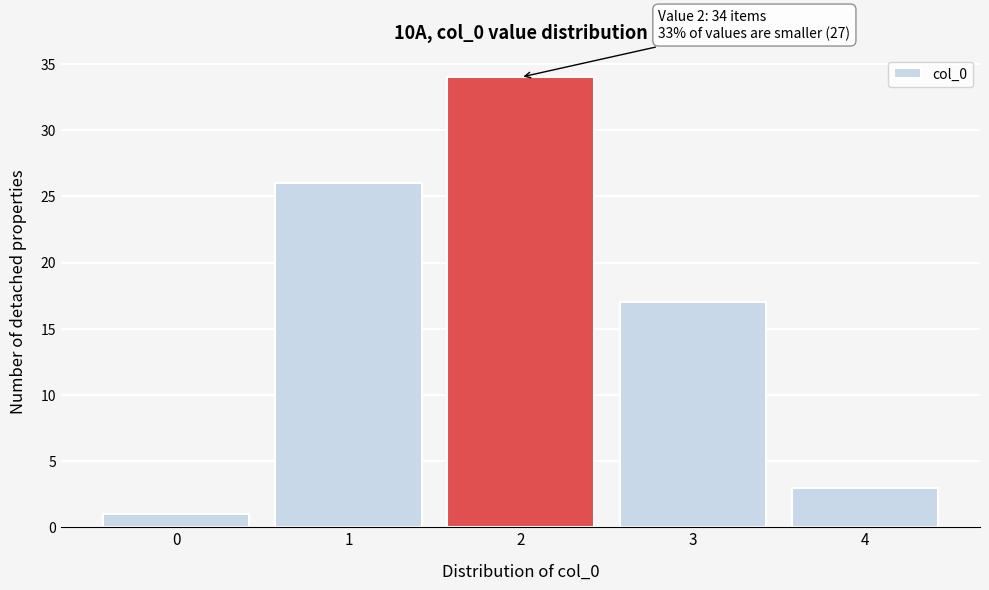

Over which range of the x-axis is the bar tallest?

1.5 to 2.5